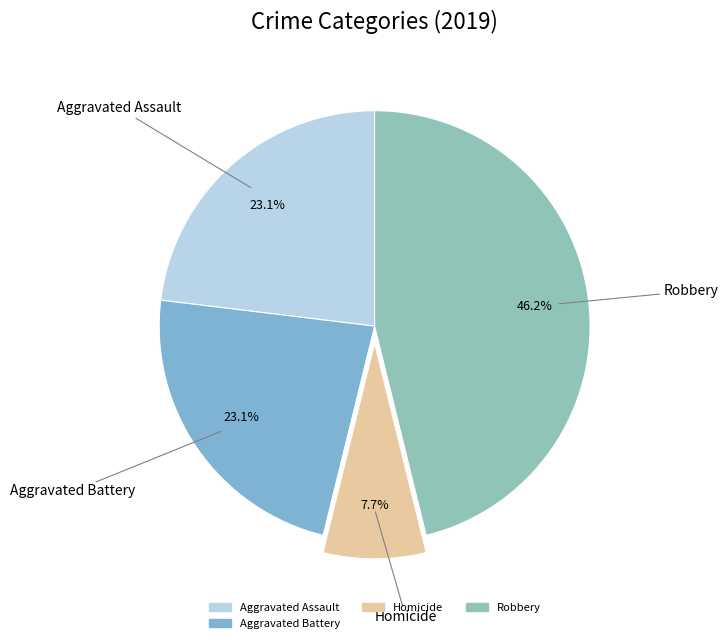

What percentage is NOT represented by Robbery?

53.8%